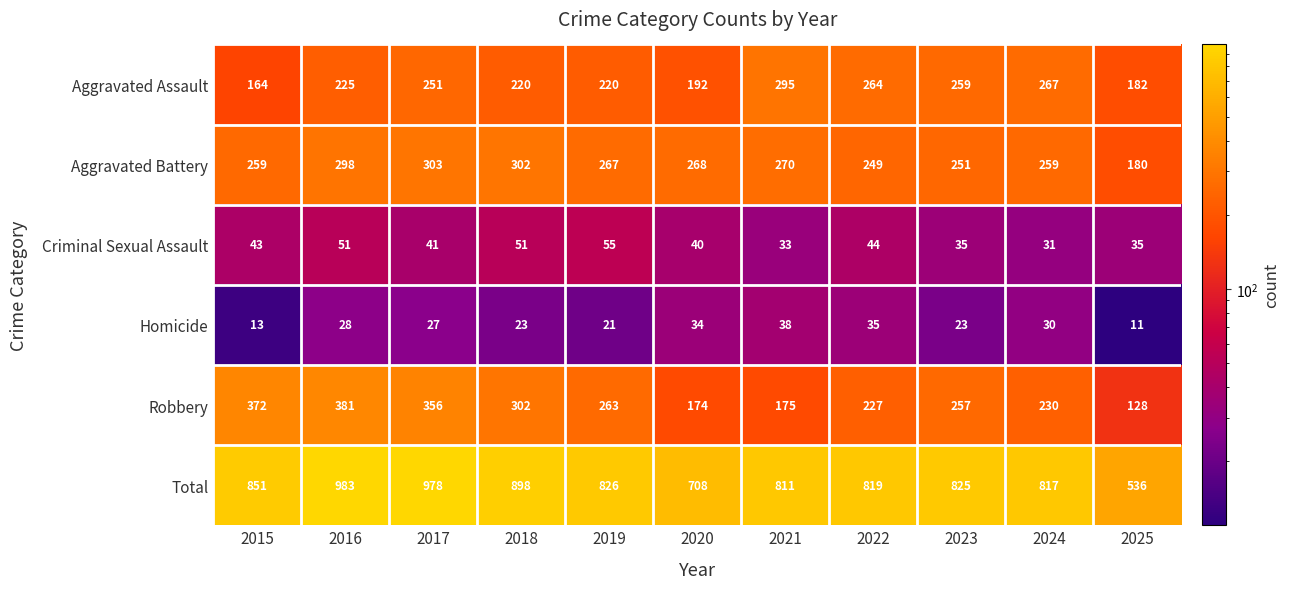

At how many categories does at least one series exceed 940?

2